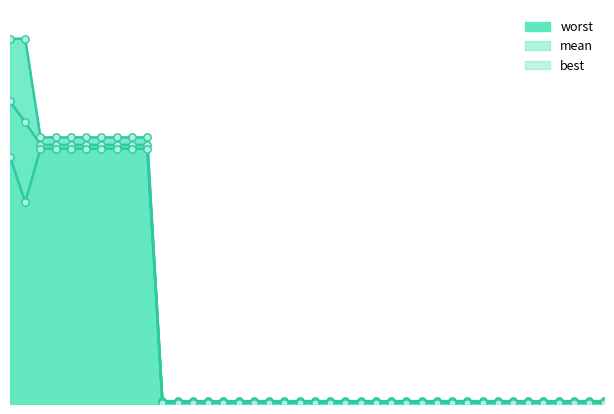

Which series has the largest Y range (max minus min)?

worst